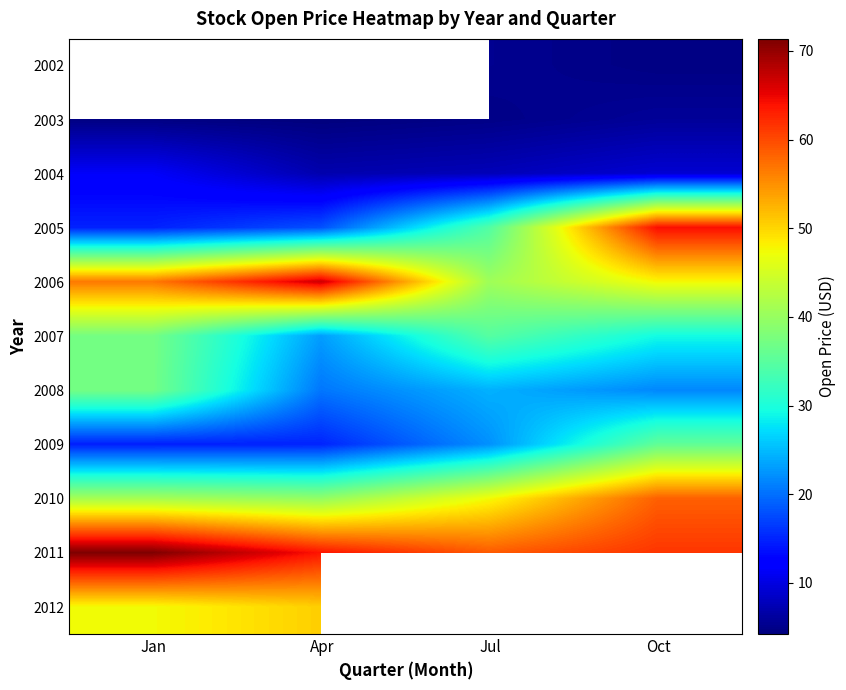

Which has a higher value, Jul or Apr?

Apr